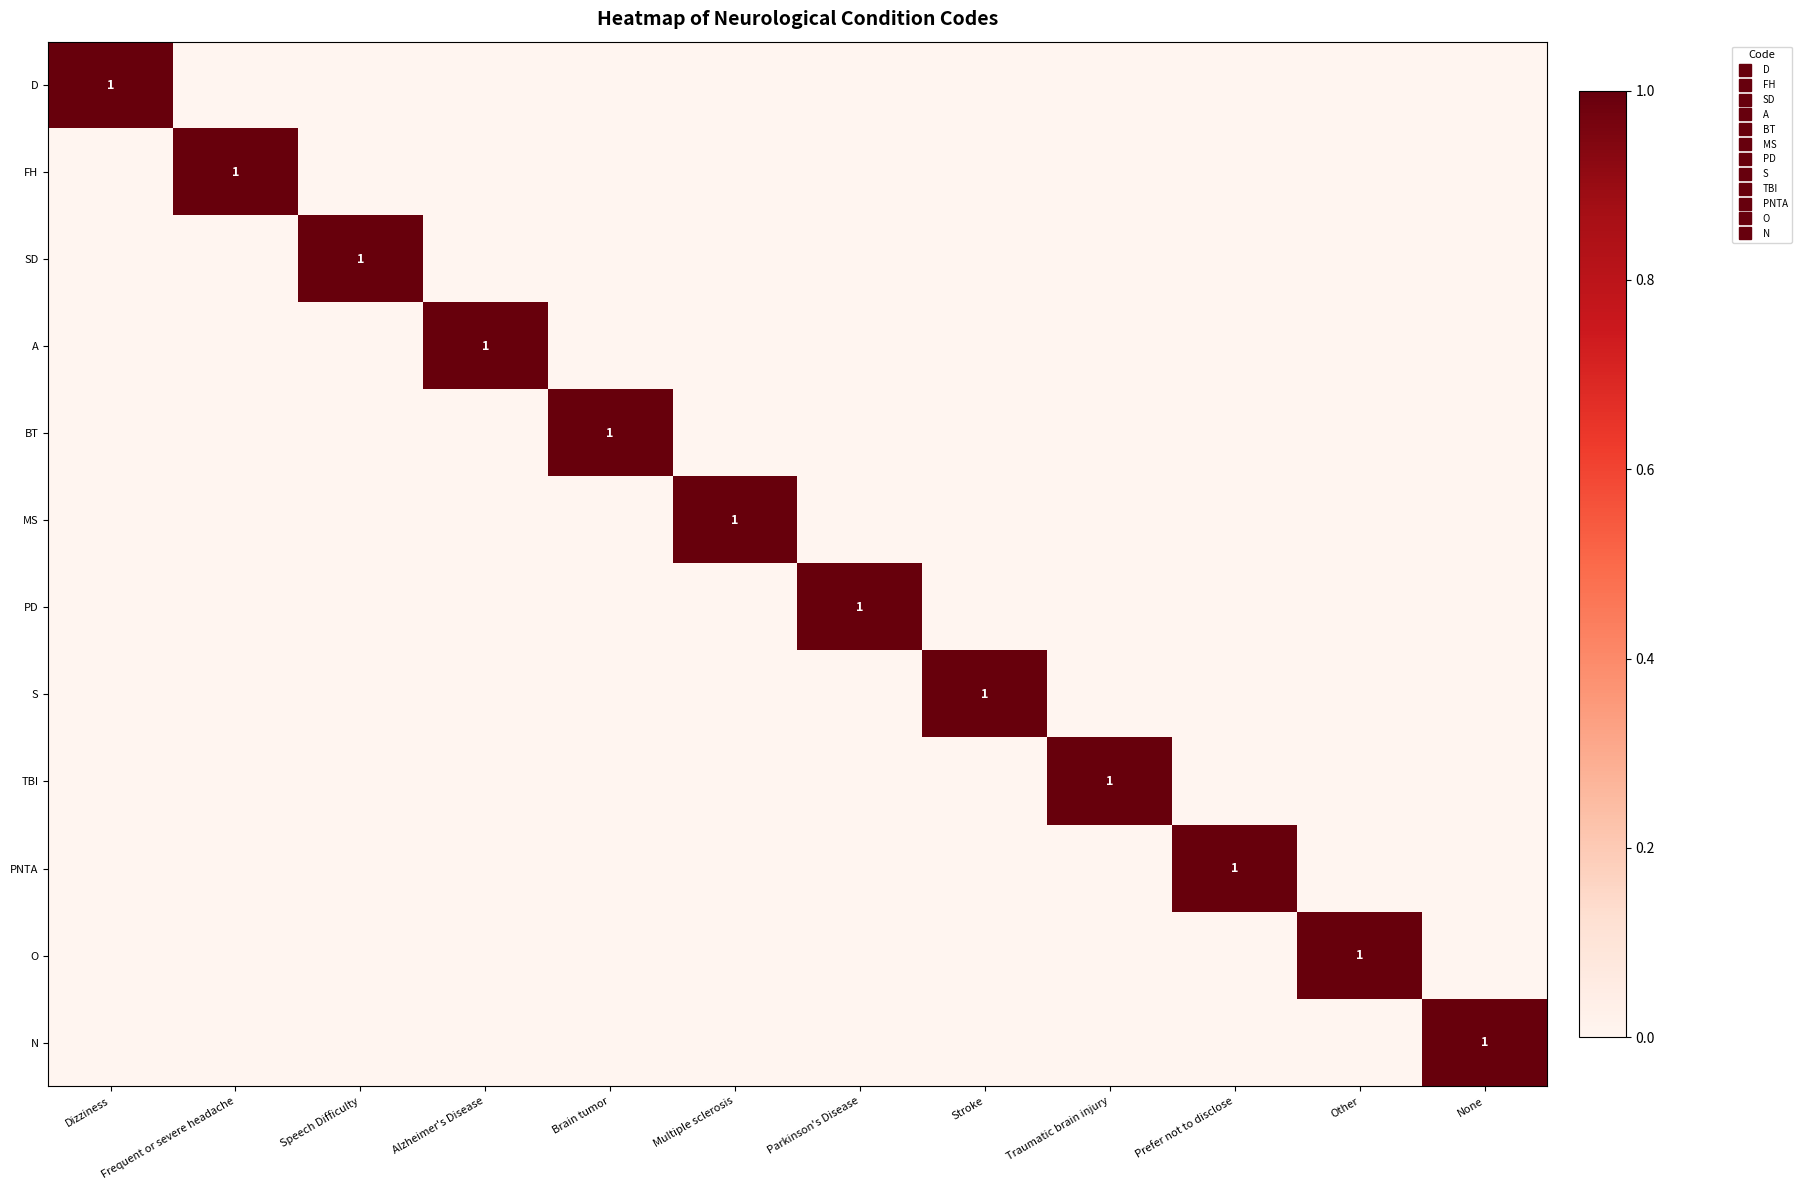

Rank the series at Prefer not to disclose from highest to lowest value.

PNTA, D, FH, SD, A, BT, MS, PD, S, TBI, O, N